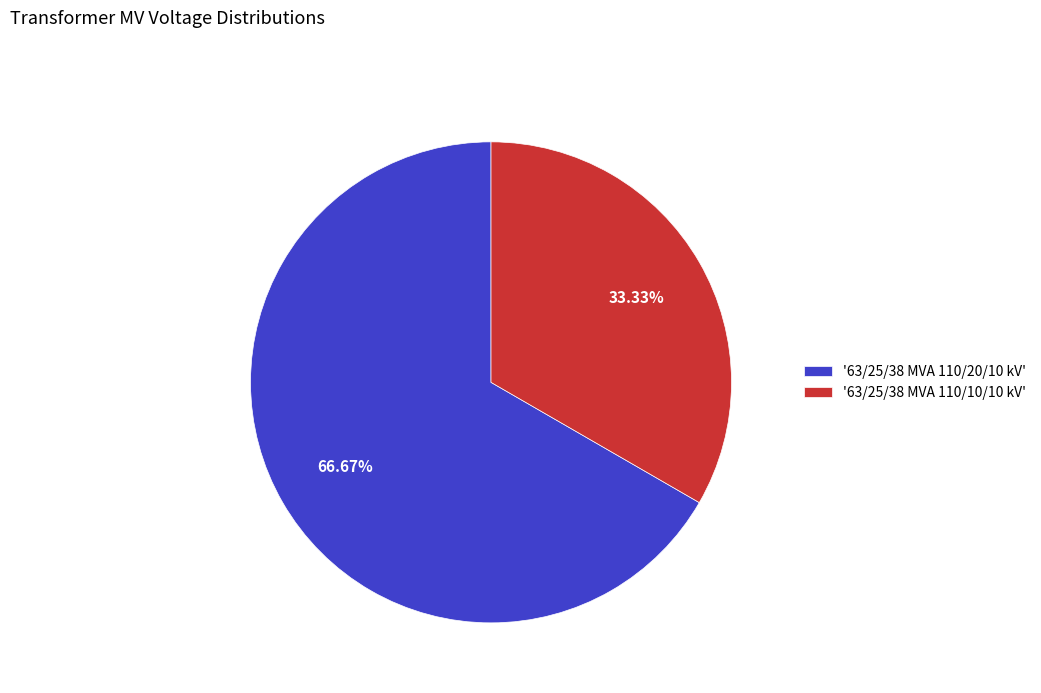

To the nearest percent, what is the average slice percentage?

50%